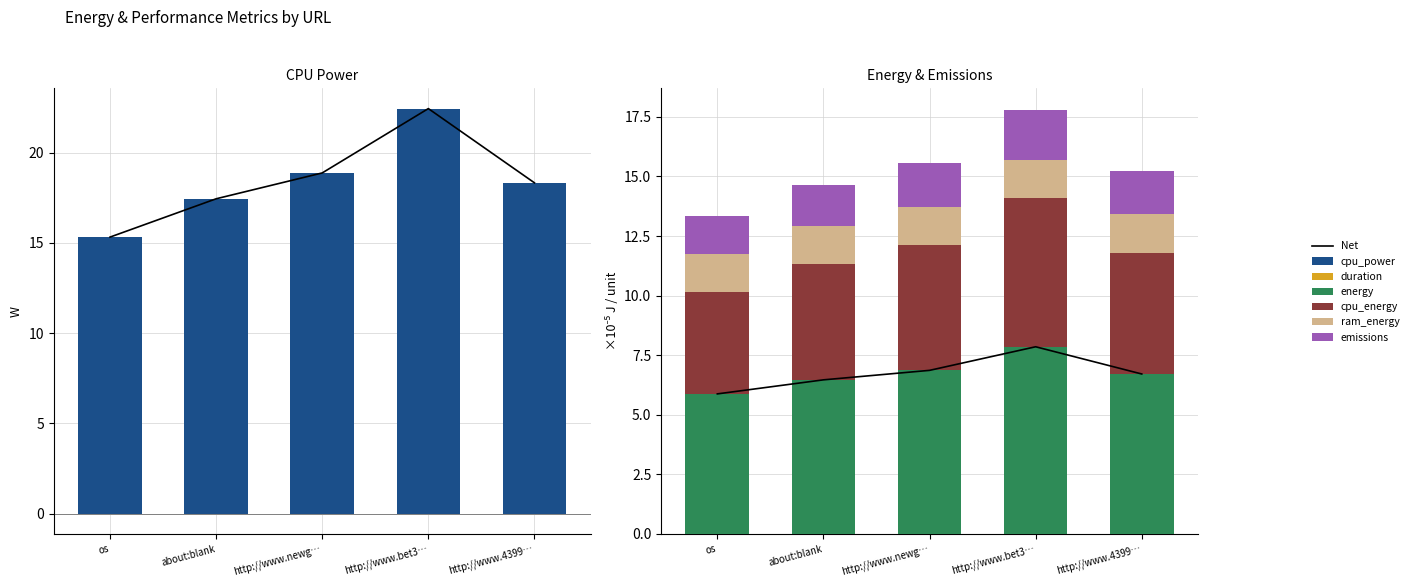

What is the maximum value shown in the chart?

22.4